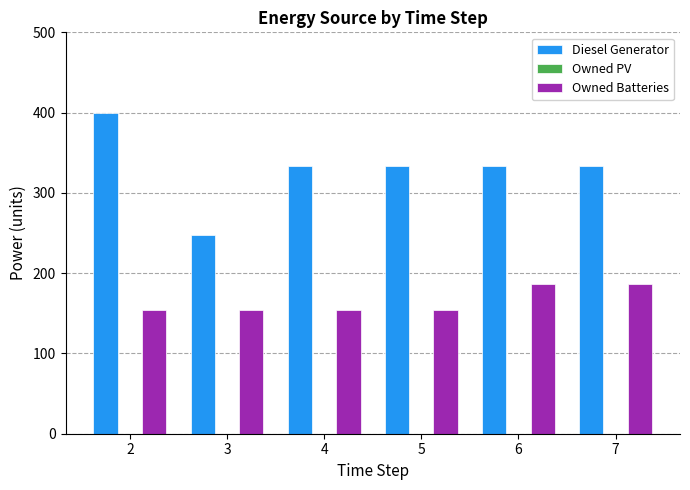

List the series in order of their overall mean, lowest first.

Owned Batteries, Diesel Generator